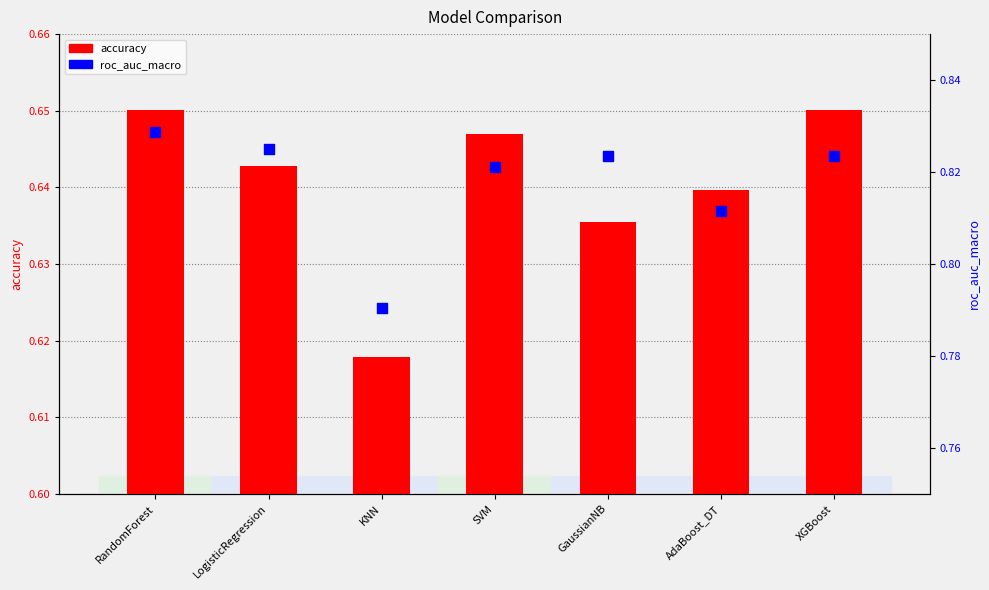

At how many categories does at least one series exceed 0?

7